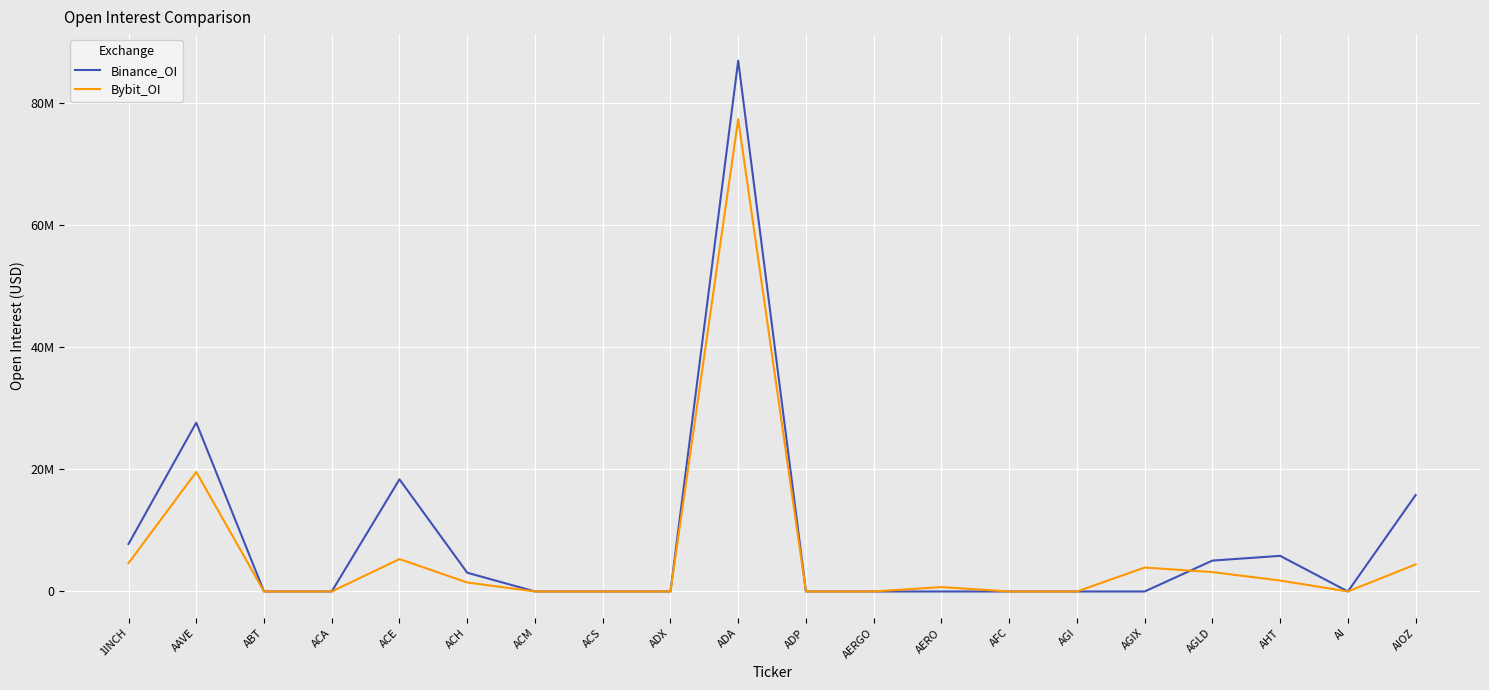

Does the chart have visible grid lines?

Yes